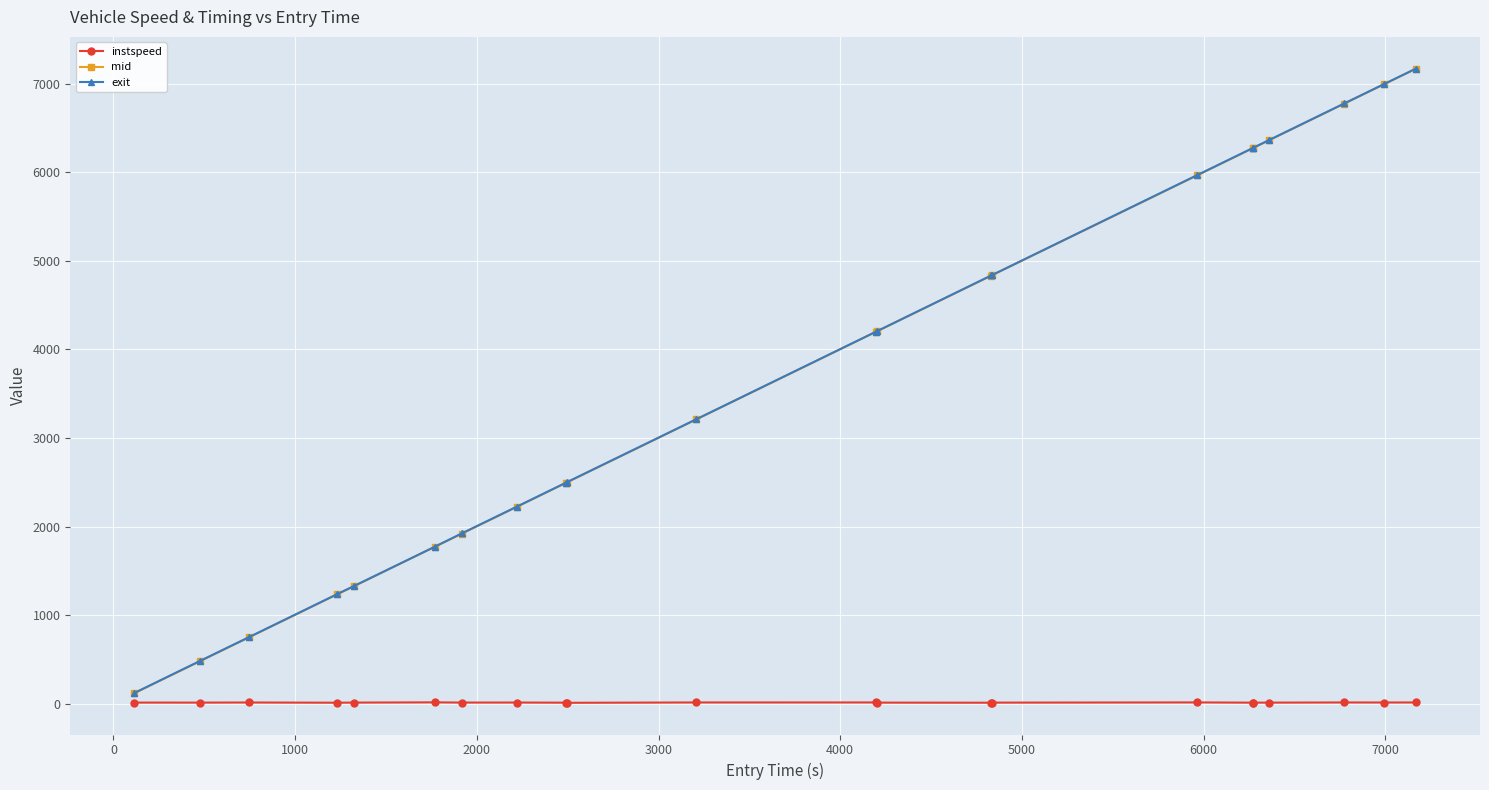

How many values in the exit series exceed 4202?

11